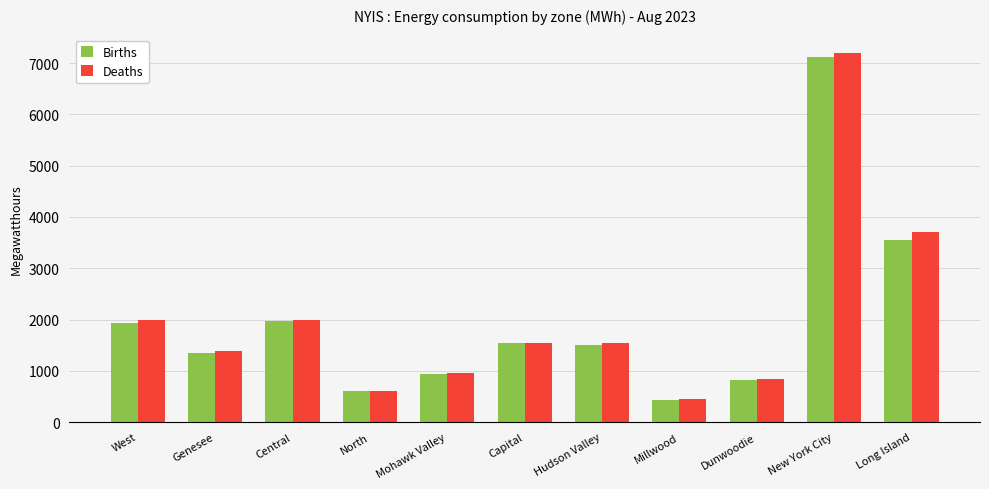

How many groups of bars are there?

11